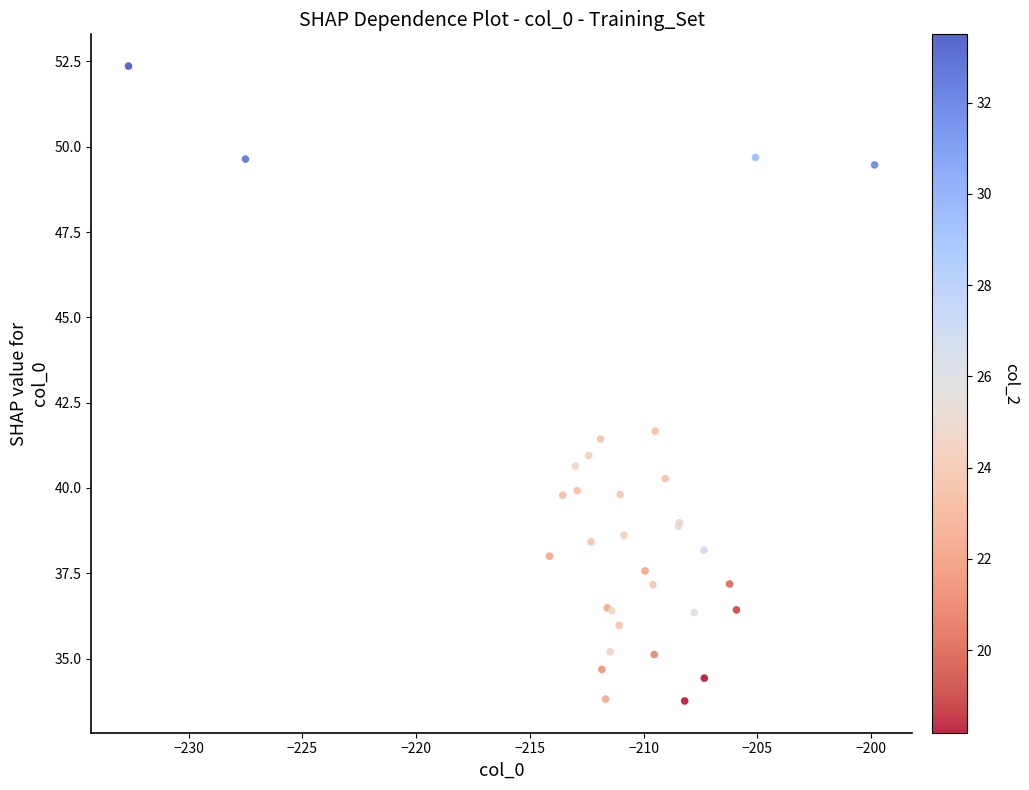

What Y value in the scatter plot is closest to 43?

41.7